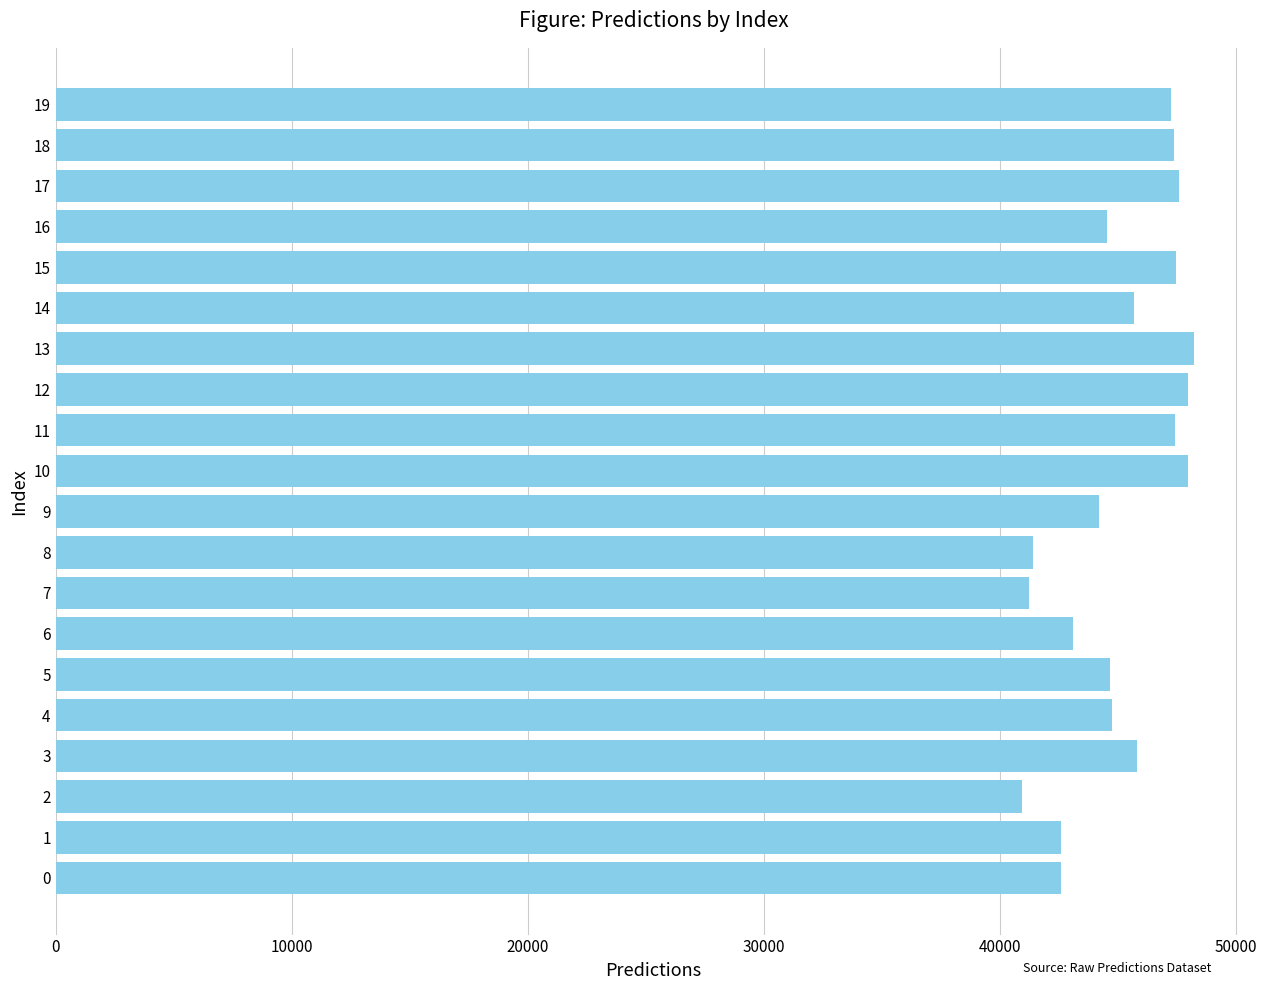

What is the greatest value displayed?

48225.6